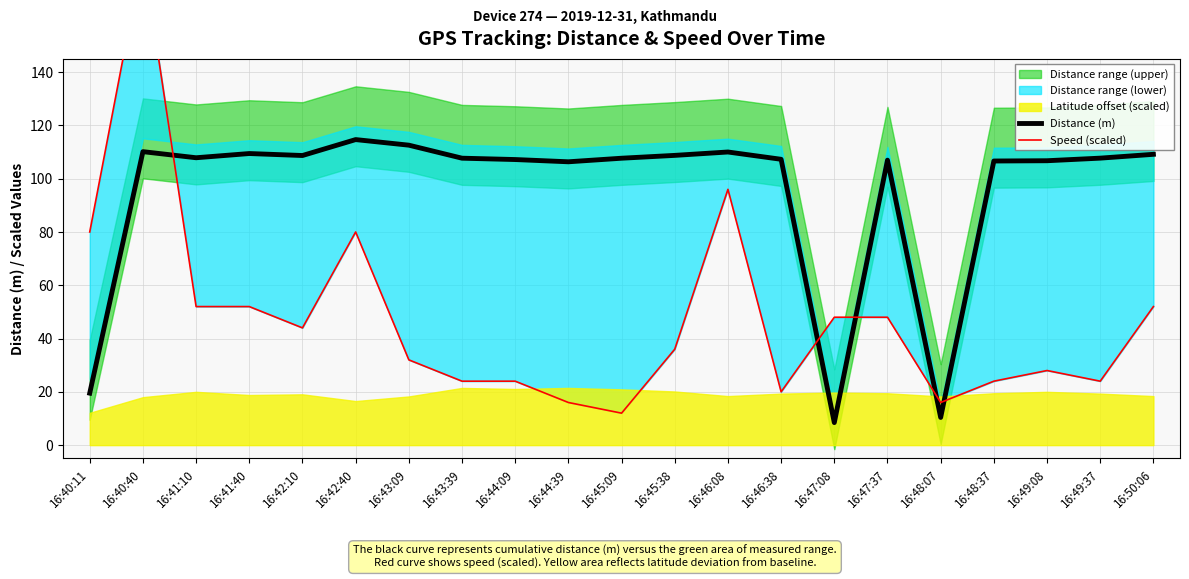

Reading left to right, extract all data points from this chart.

Distance (m): 19.5	110.1	107.9	109.4	108.7	114.7	112.6	107.7	107.2	106.3	107.7	108.7	110.0	107.3	8.5	107.0	10.4	106.6	106.7	107.7	109.1
Speed (scaled): 80.0	184.0	52.0	52.0	44.0	80.0	32.0	24.0	24.0	16.0	12.0	36.0	96.0	20.0	48.0	48.0	16.0	24.0	28.0	24.0	52.0